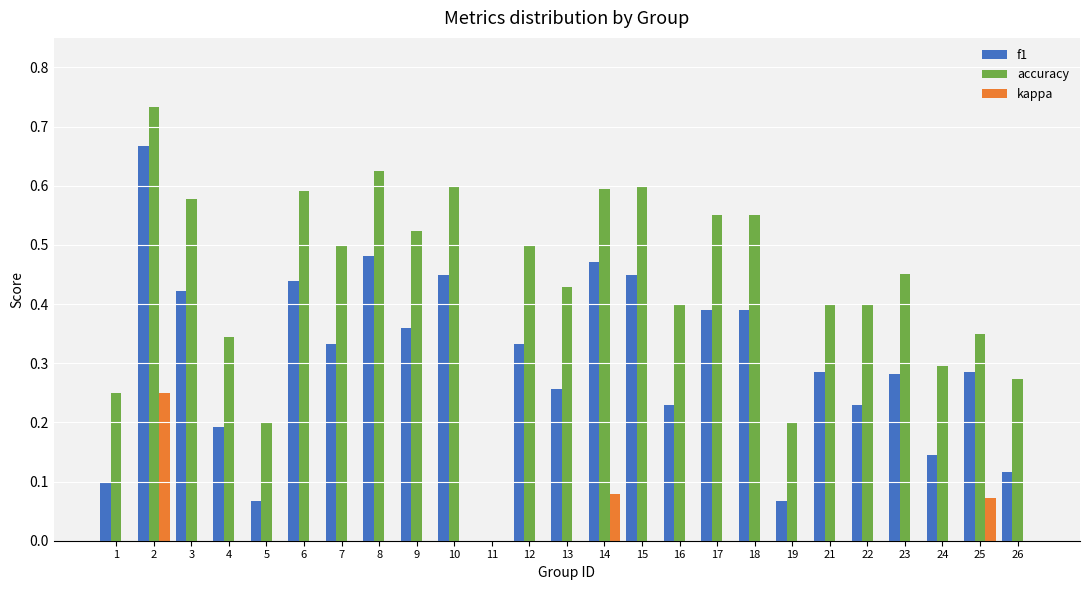

What is the total value across all series at 17?

0.9